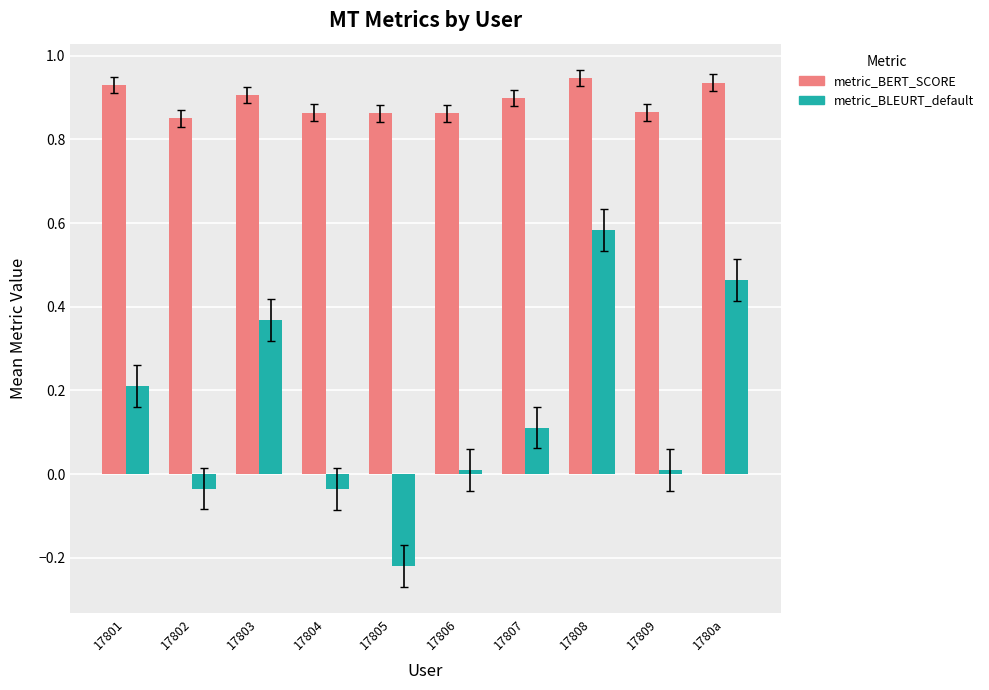

True or false: metric_BLEURT_default has a value of 0.2 at 17807.

False